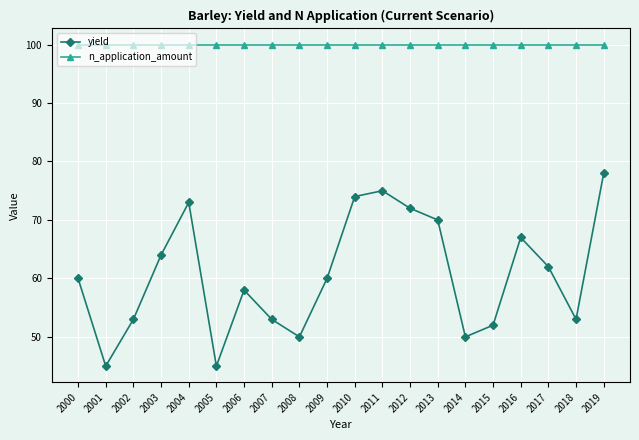

Which series has the widest spread of values?

yield